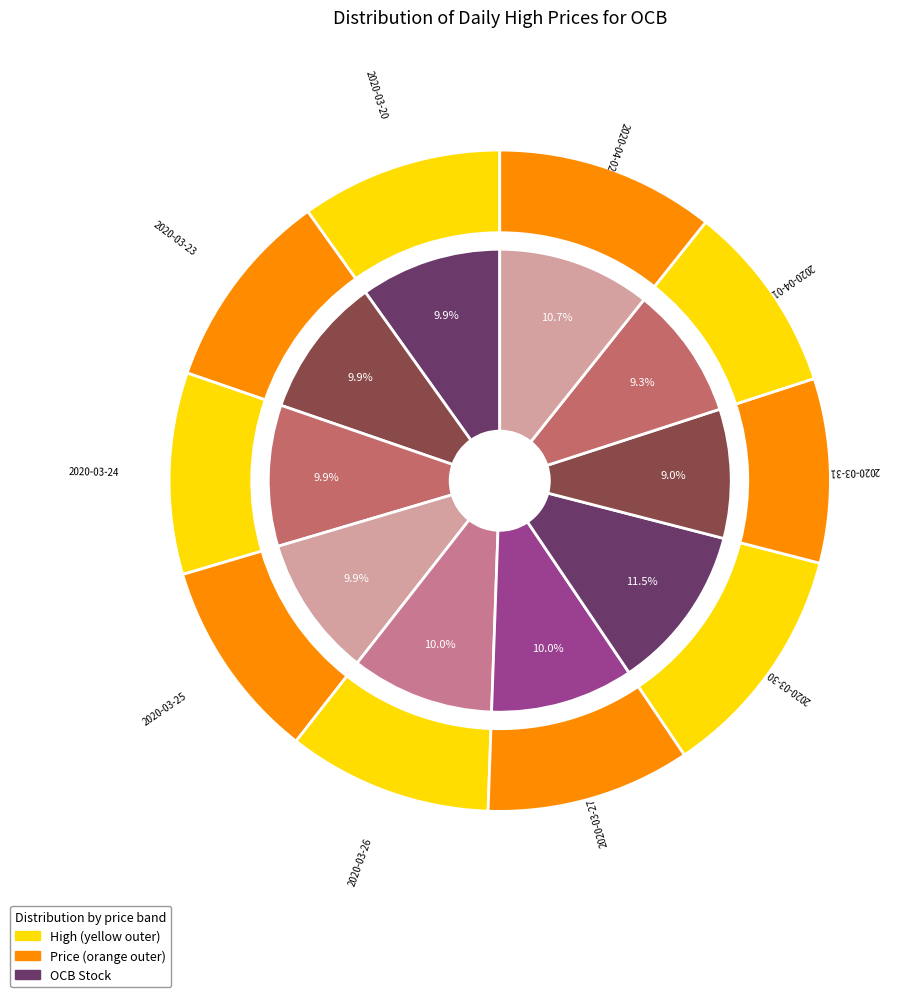

Is there a majority slice in this chart?

No